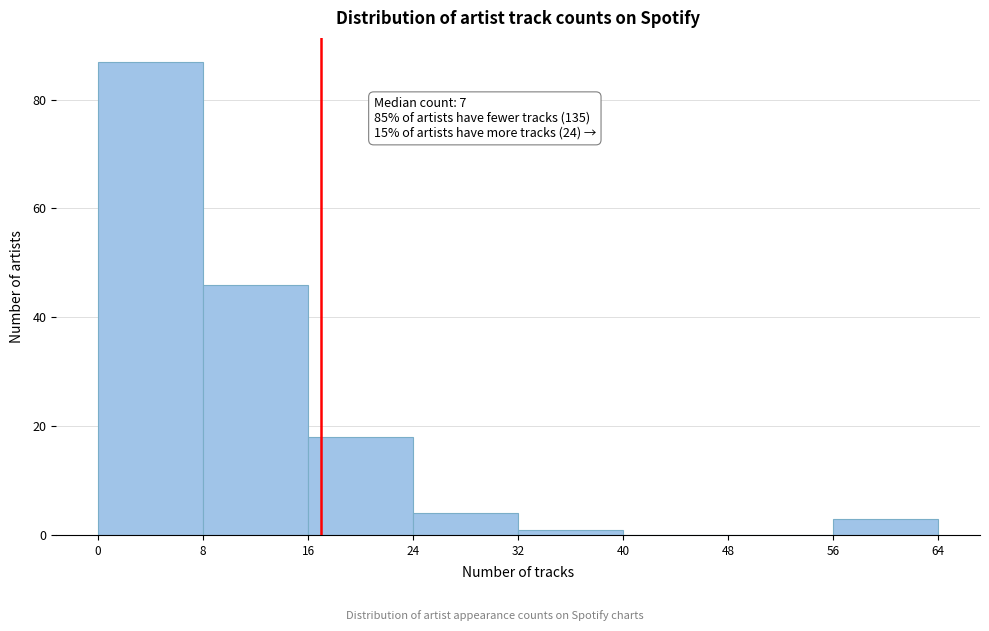

Over which range of the x-axis is the bar tallest?

0 to 8